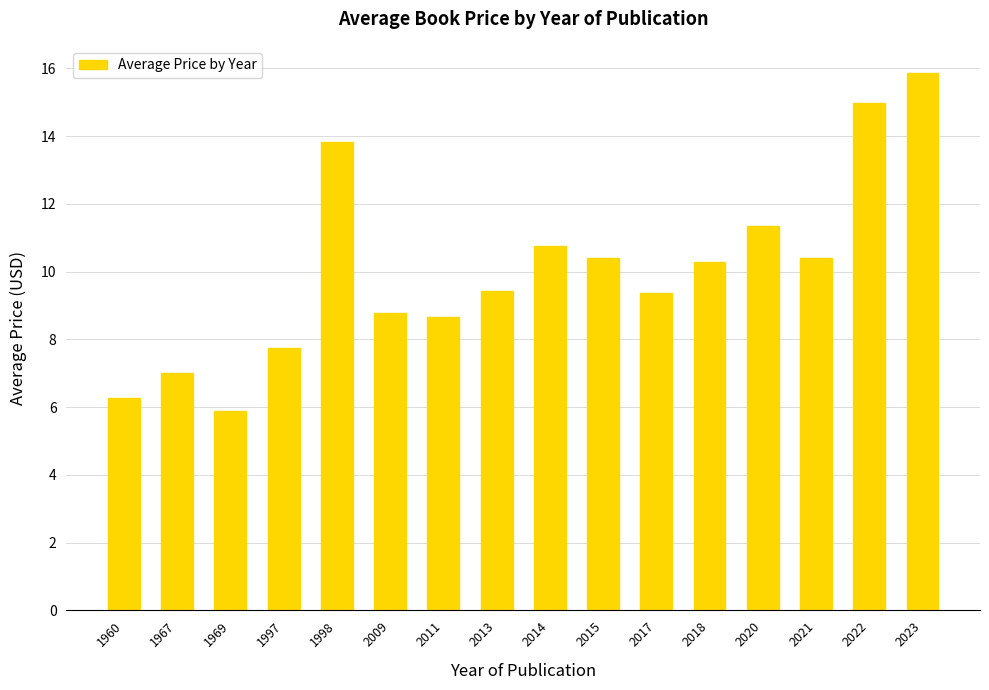

How many values are below 10?

8